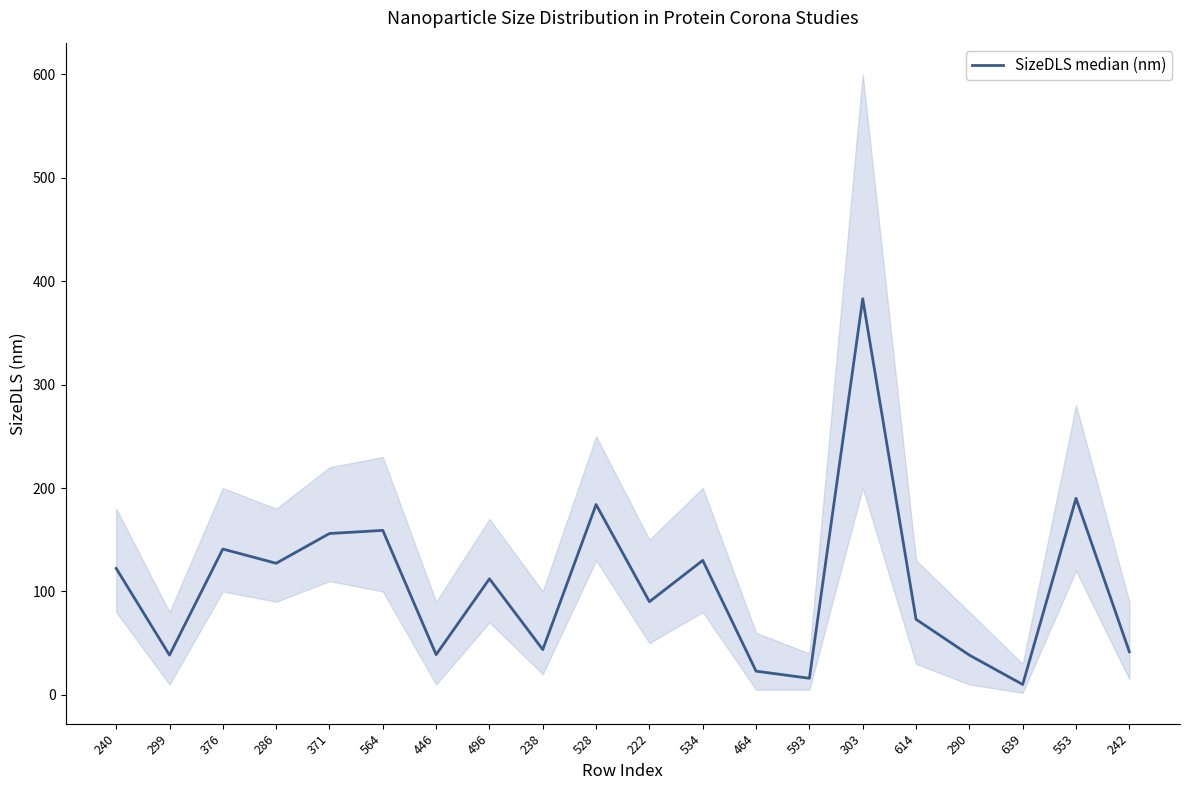

What is the ratio of the value at 446 to the value at 238?

0.9